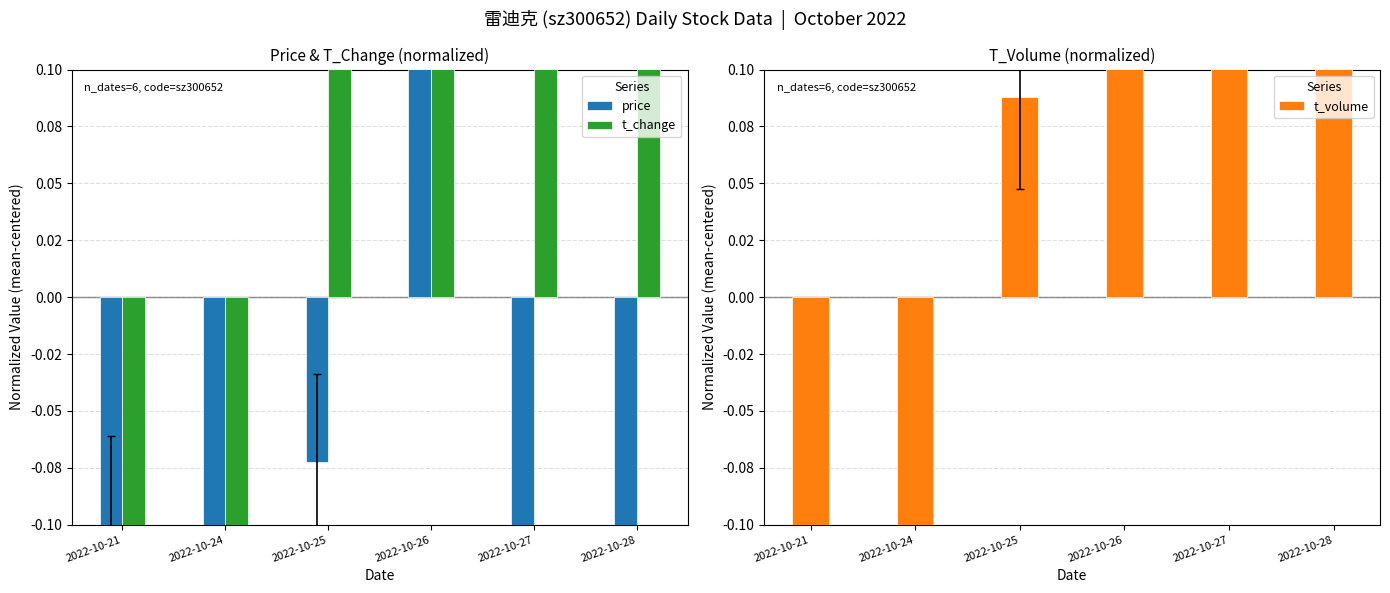

Which series has the largest total across all categories?

t_change